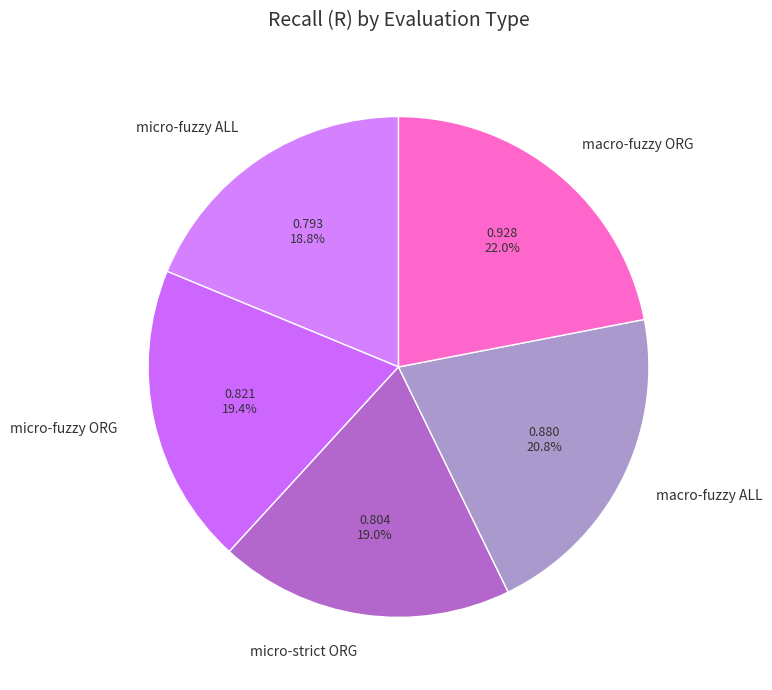

Is it true that micro-fuzzy ALL is 8% of the pie?

False